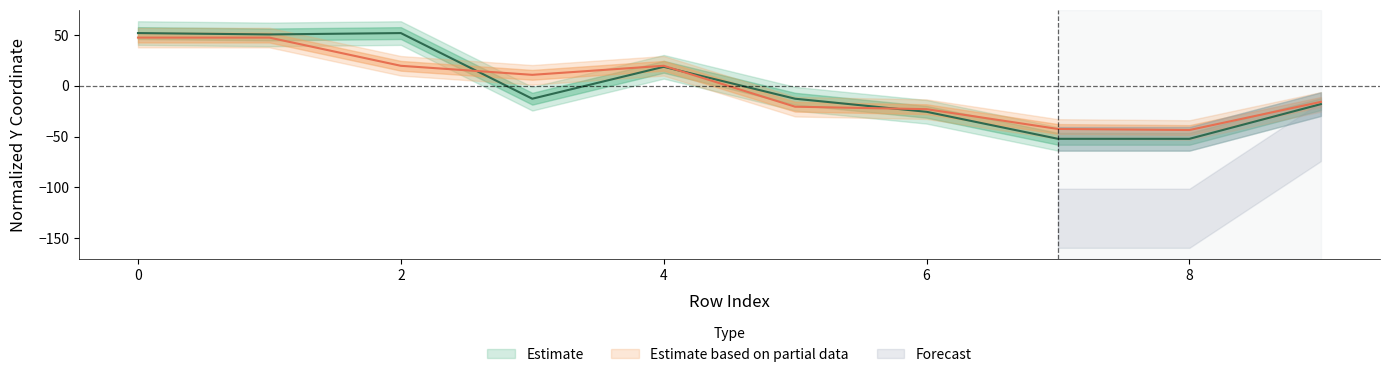

Is this an area chart (filled region under the line)?

No